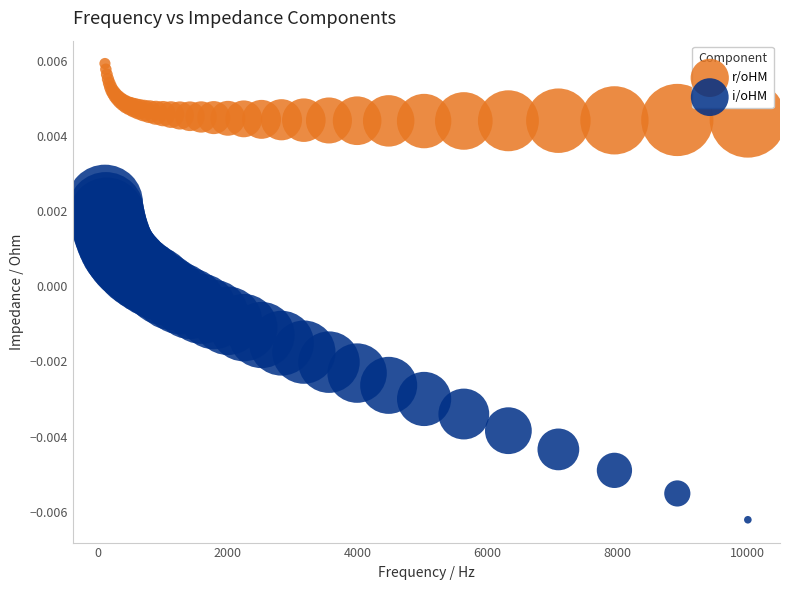

Which series has the widest spread of Y values?

i/oHM